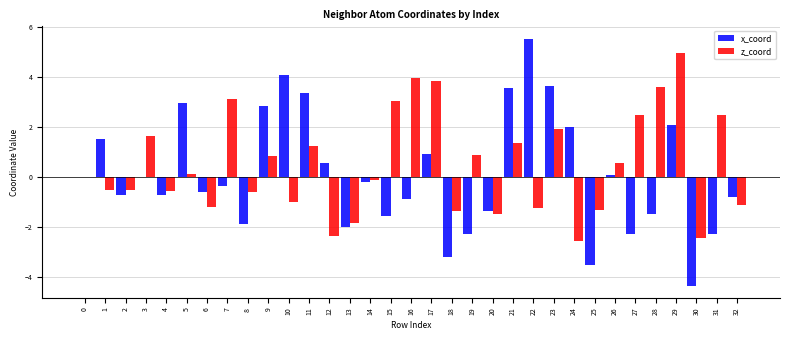

What is the sum of all x_coord values?

2.1